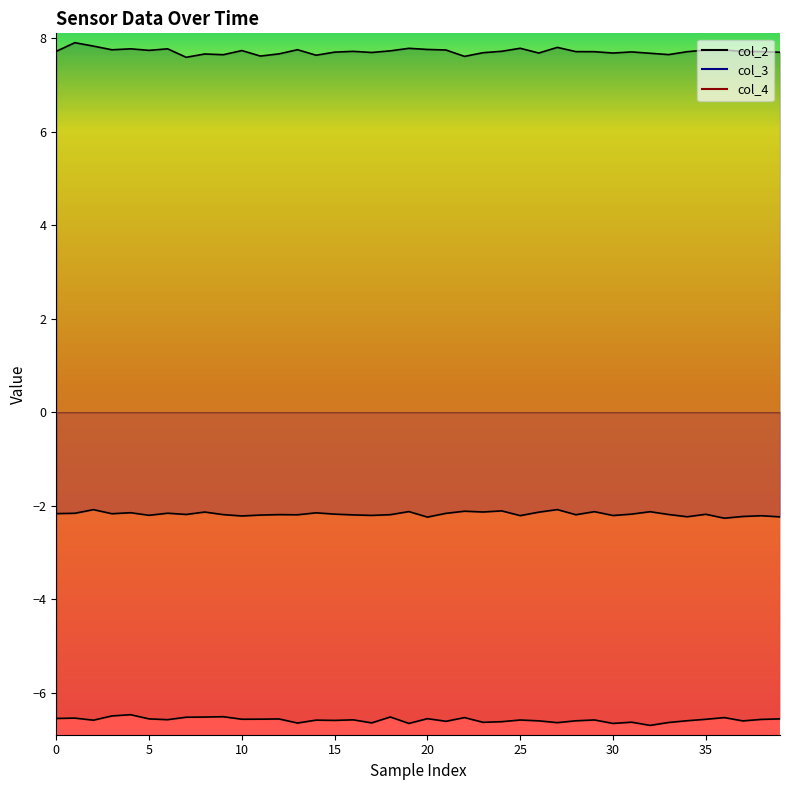

Between 23 and 29, which is larger?

29